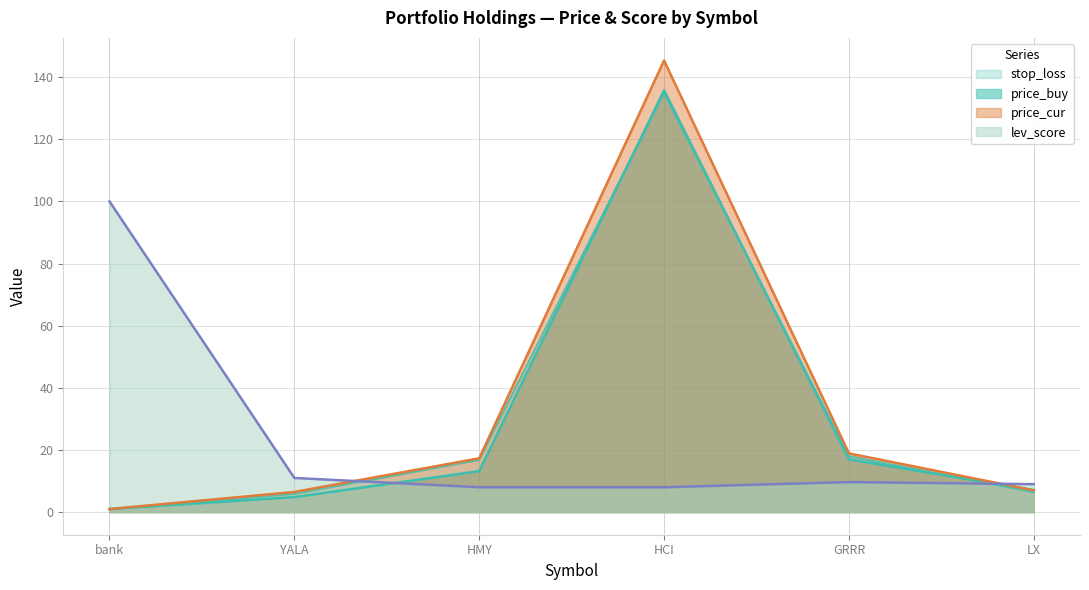

What is the minimum value shown in the chart?

0.9